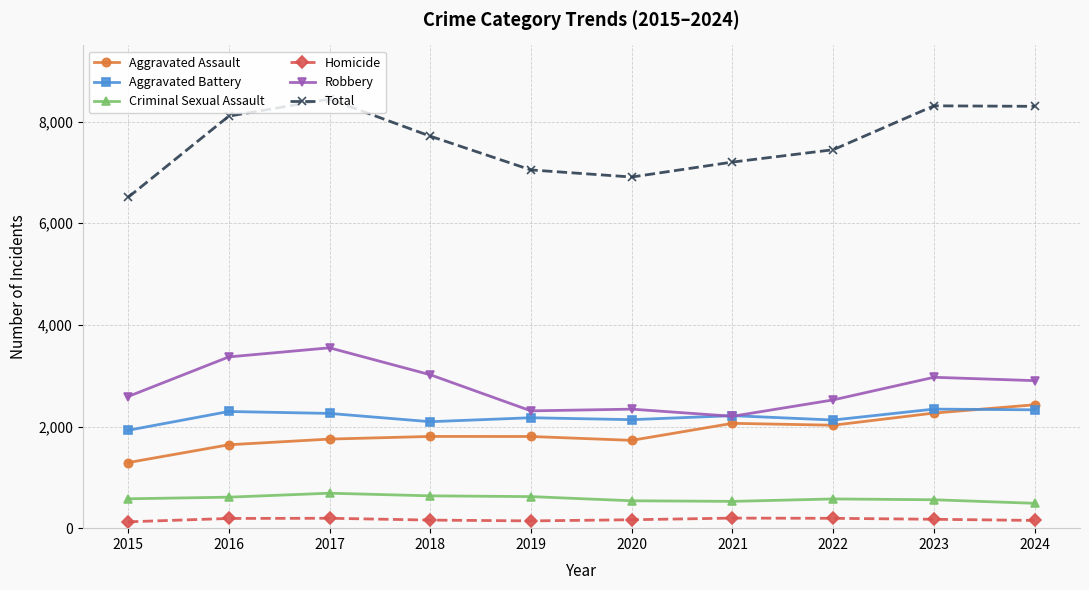

Is the value of Aggravated Assault at 2020 greater than the value of Criminal Sexual Assault at 2019?

Yes